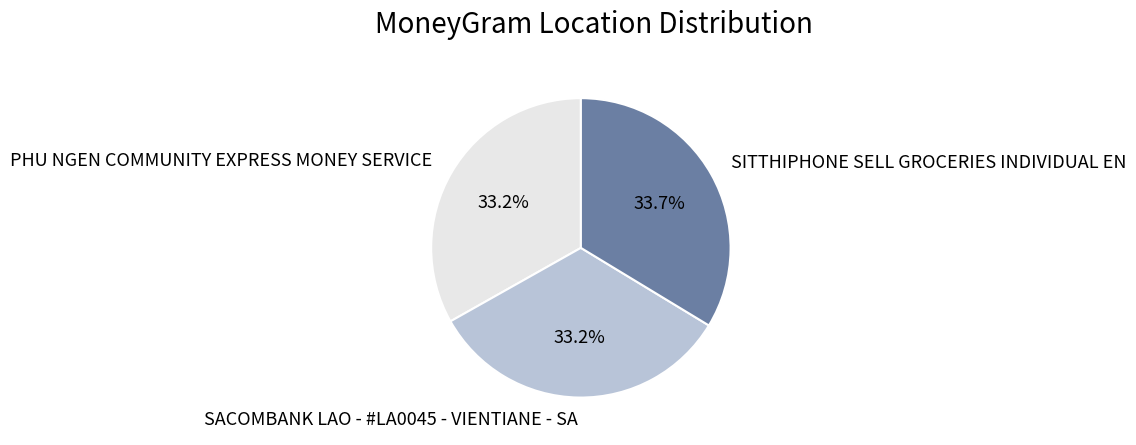

Count the number of slices in the pie.

3